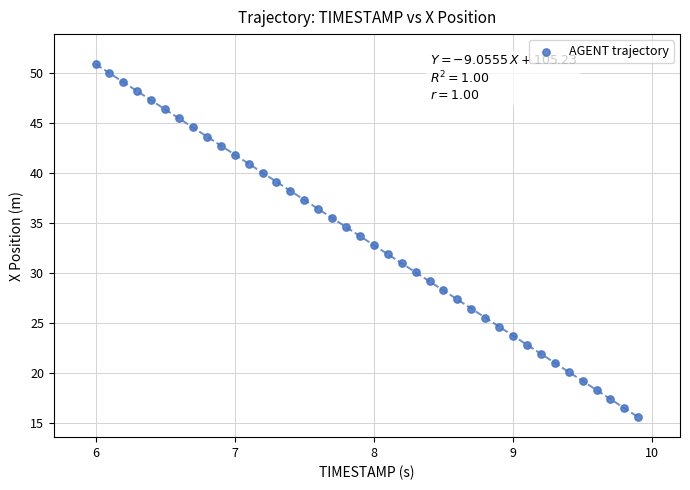

What is the range of X values (max minus min)?

3.9